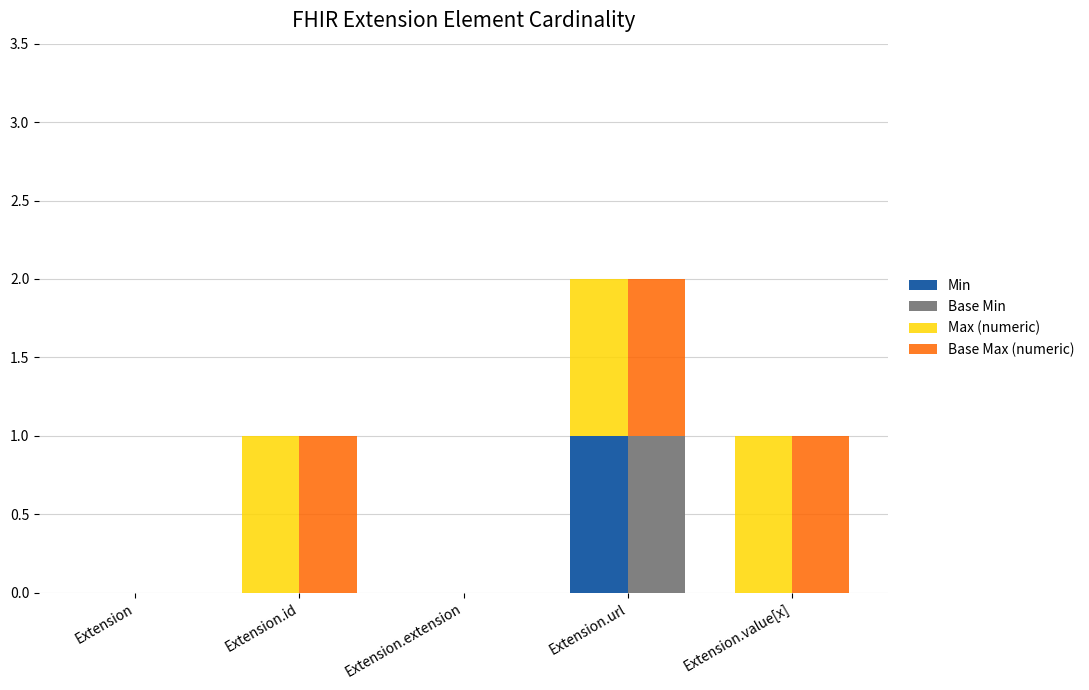

What is the sum of all Max (numeric) values?

3